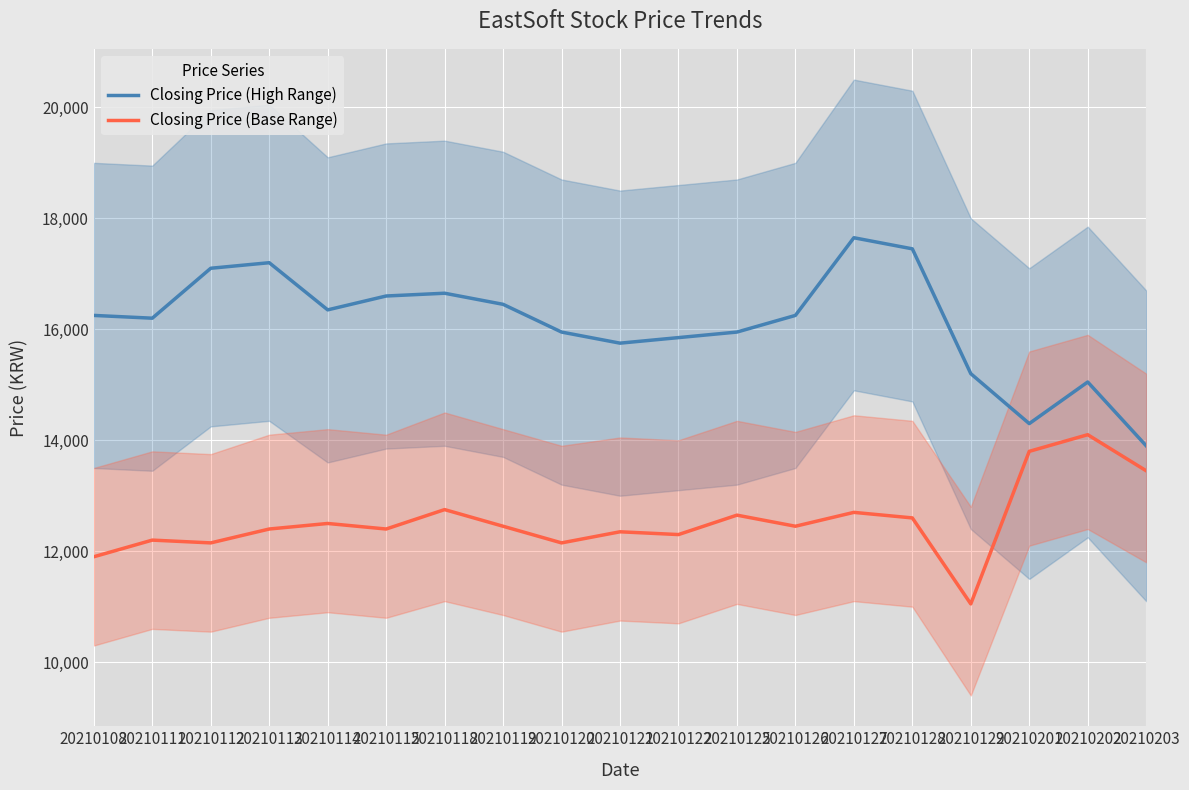

What is the approximate value of Closing Price (Base Range) at 20210126?

12450